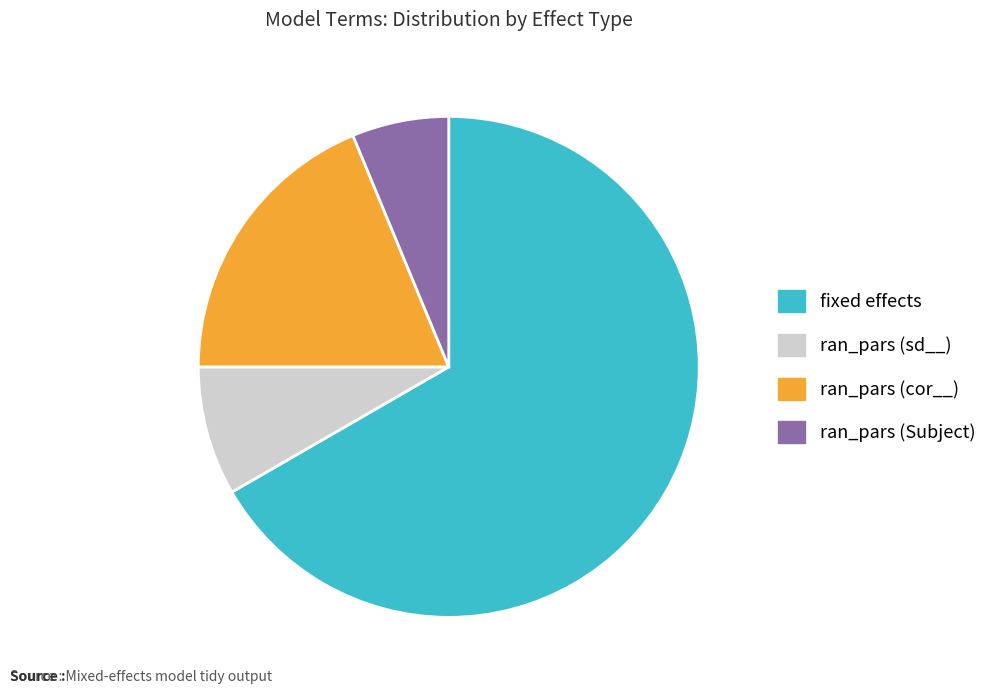

Does any single category account for the majority?

Yes